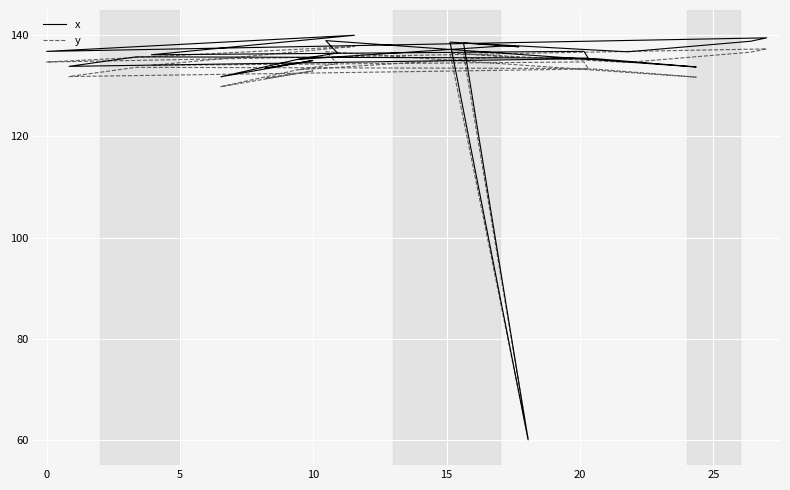

Is the value of x at 5 greater than the value of y at 26?

No